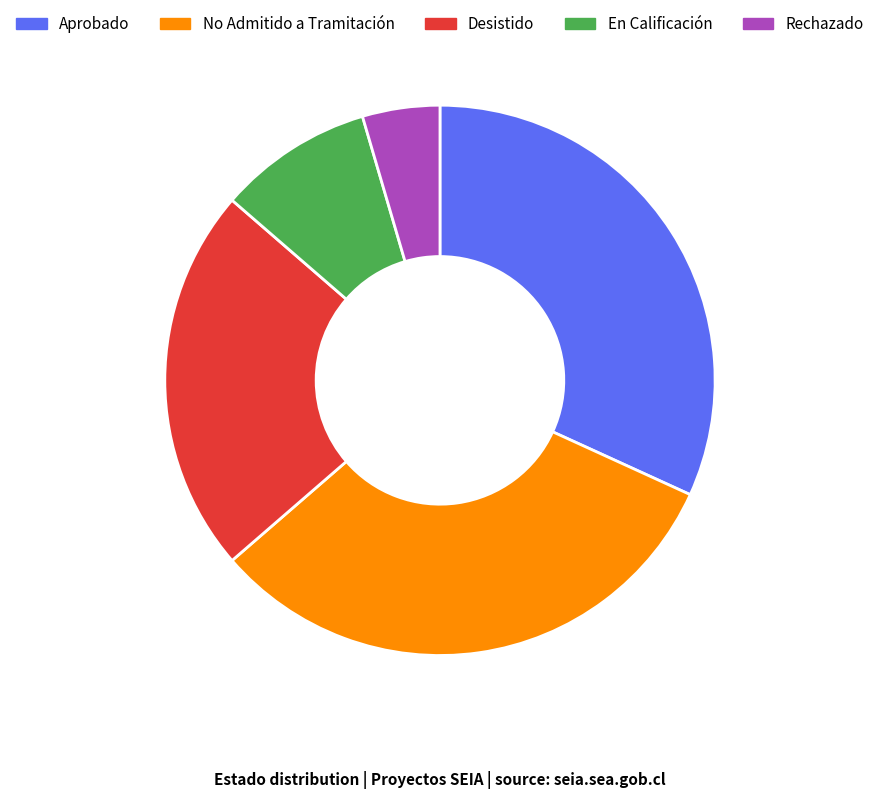

What is the smallest slice in the pie chart?

Rechazado